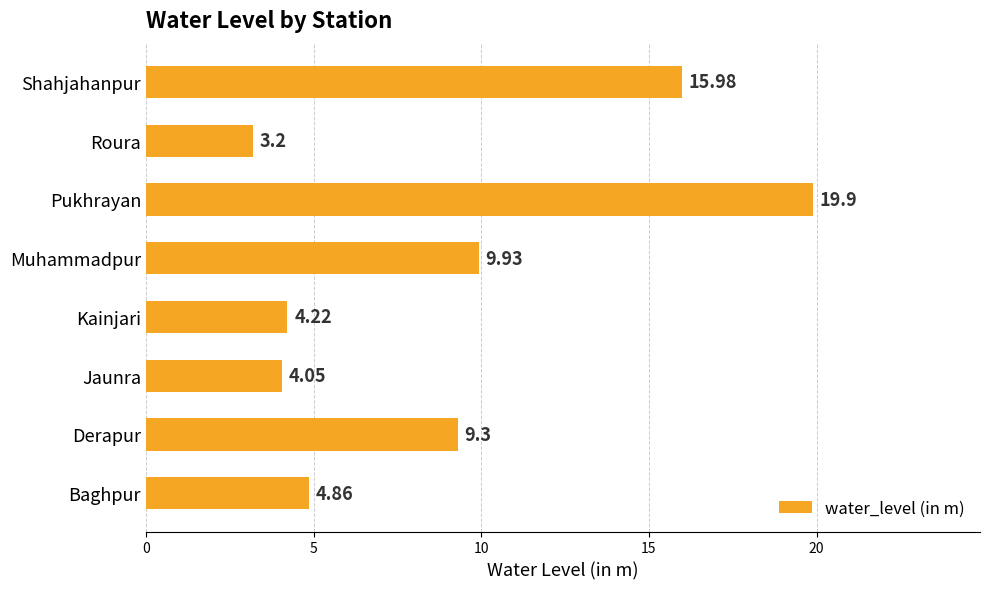

What is the sum of all values?

71.4